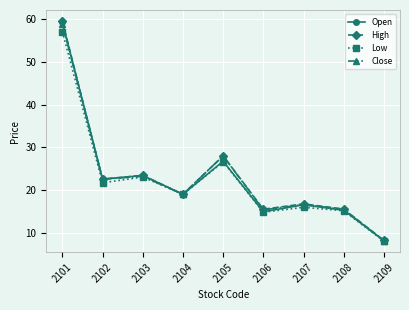

At how many categories does at least one series exceed 15?

8